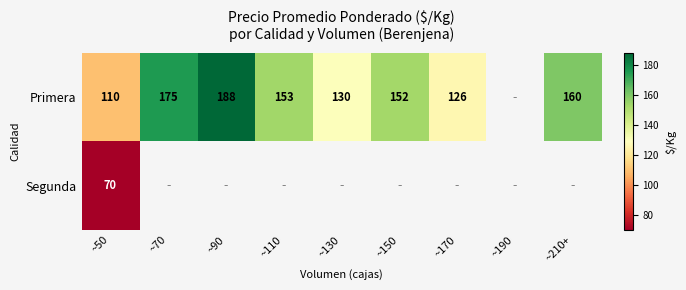

Is the value of Primera at ~170 greater than the value of Segunda at ~50?

Yes